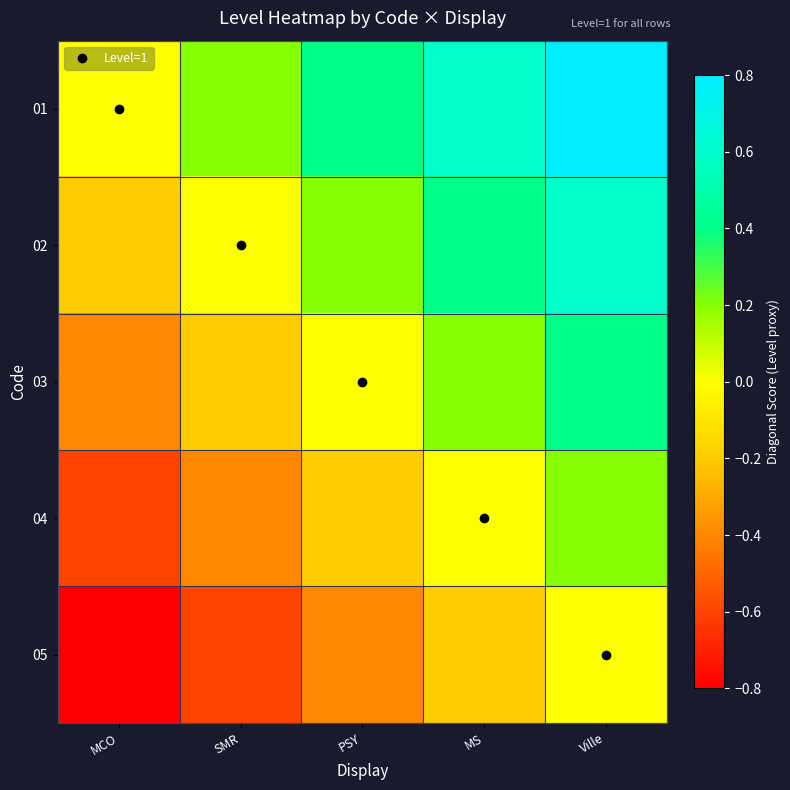

What is the difference between the highest and lowest values at SMR?

0.8